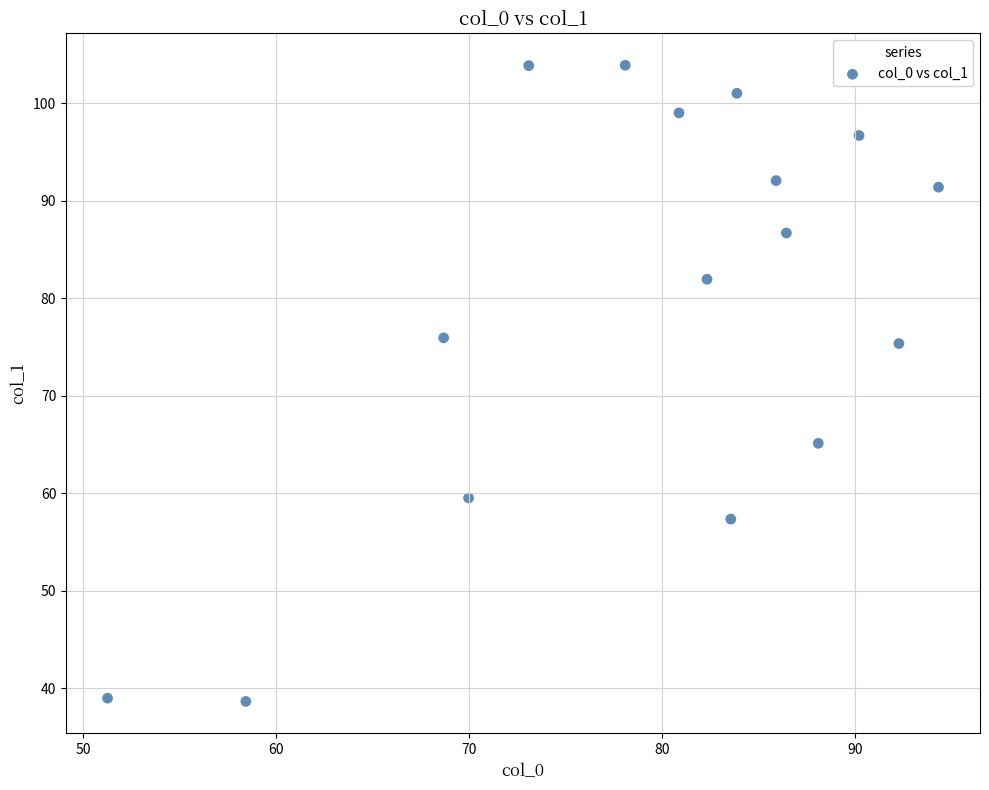

What is the range of Y values (max minus min)?

65.3